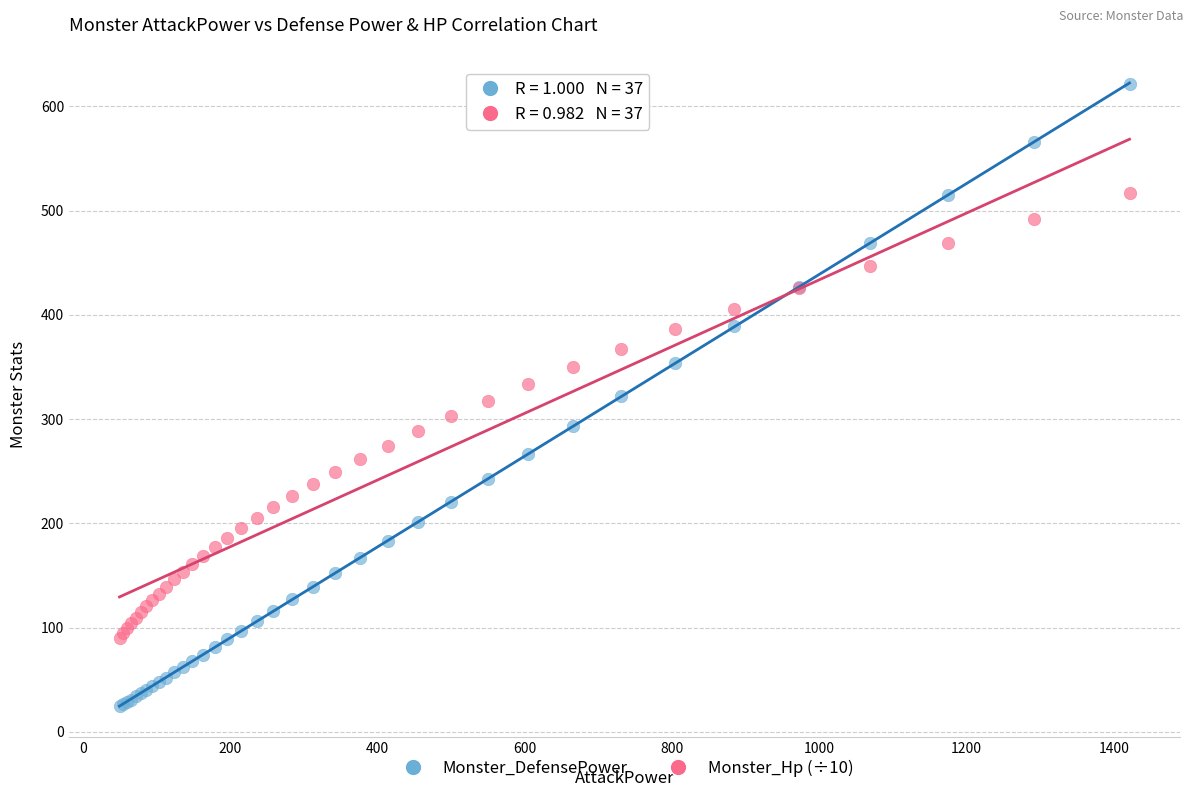

Which series contains the highest Y value?

Monster_DefensePower